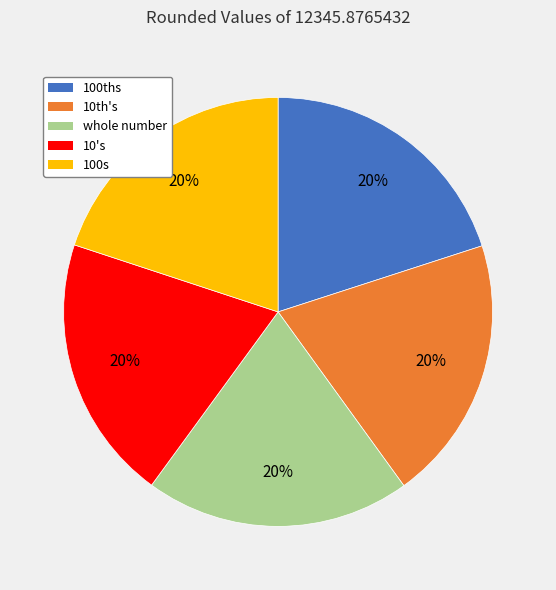

To the nearest percent, what portion does 10's represent?

20%